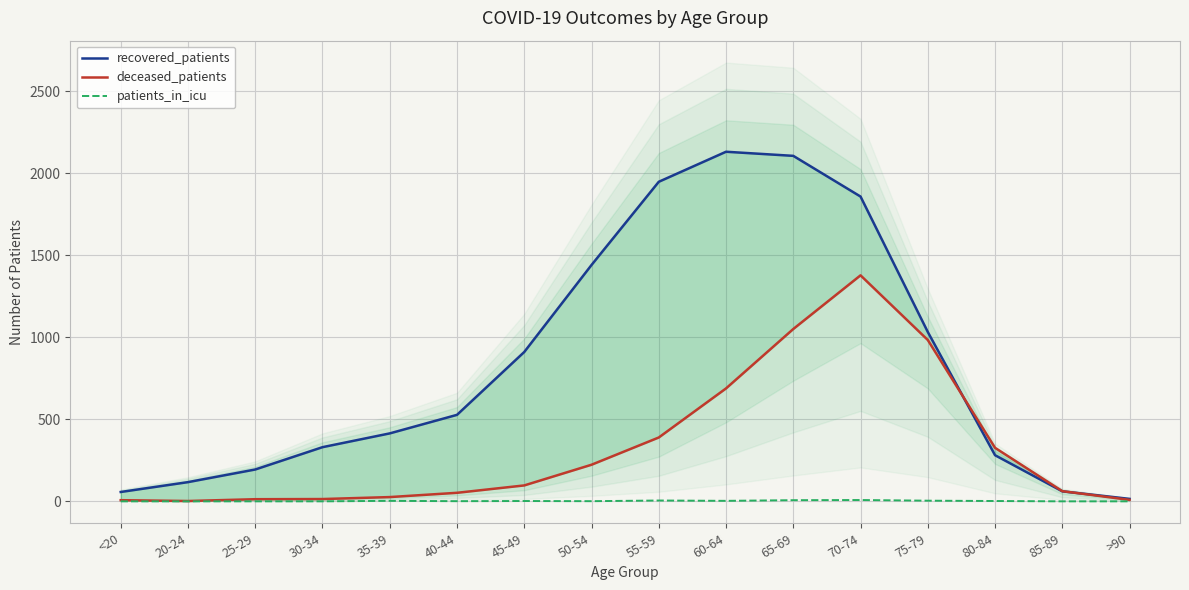

What position from the right is 65-69?

6